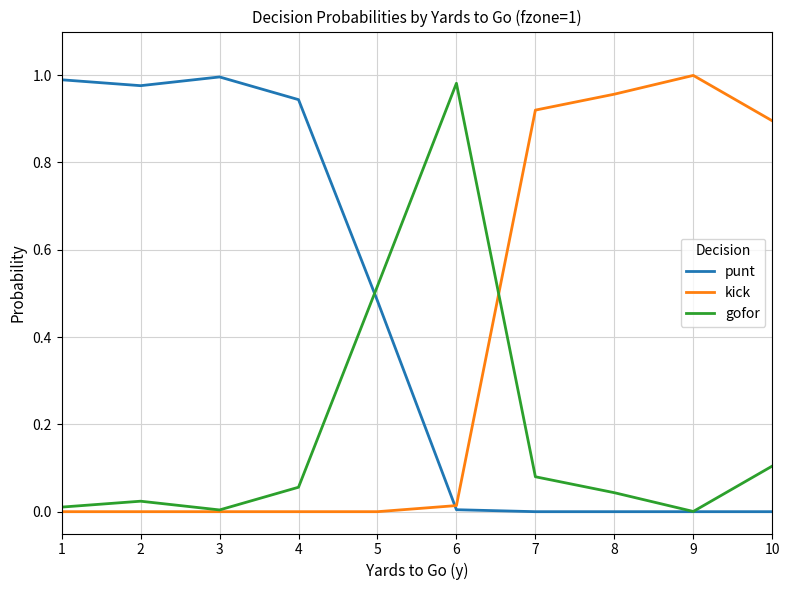

How many lines are shown in the chart?

3